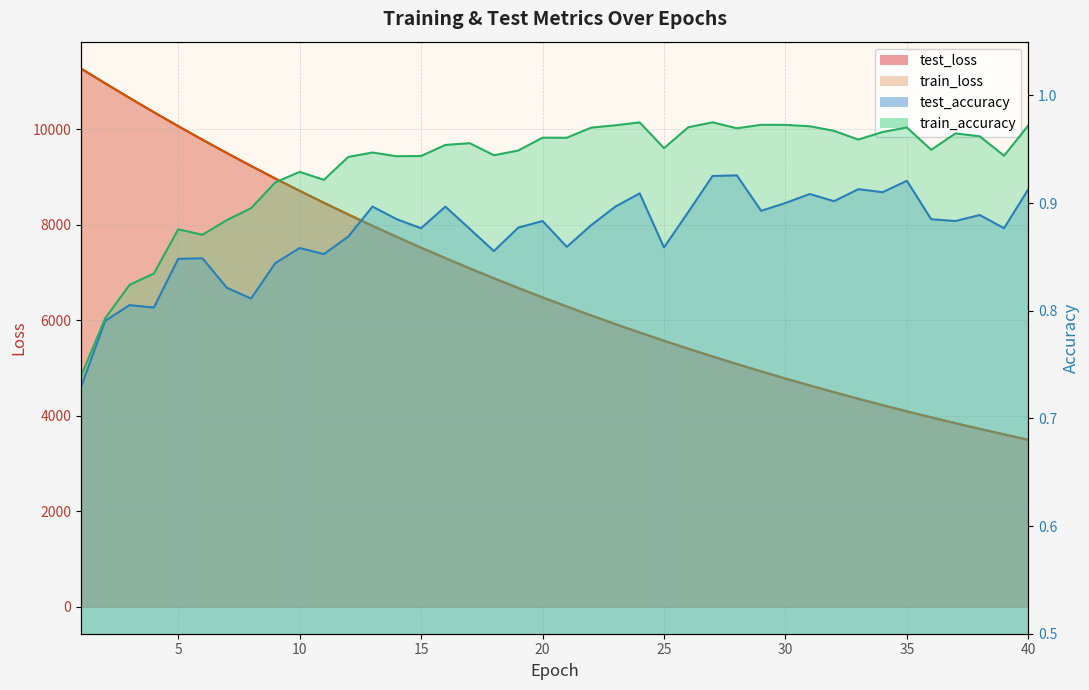

Where does the train_loss series first go above 6478?

1